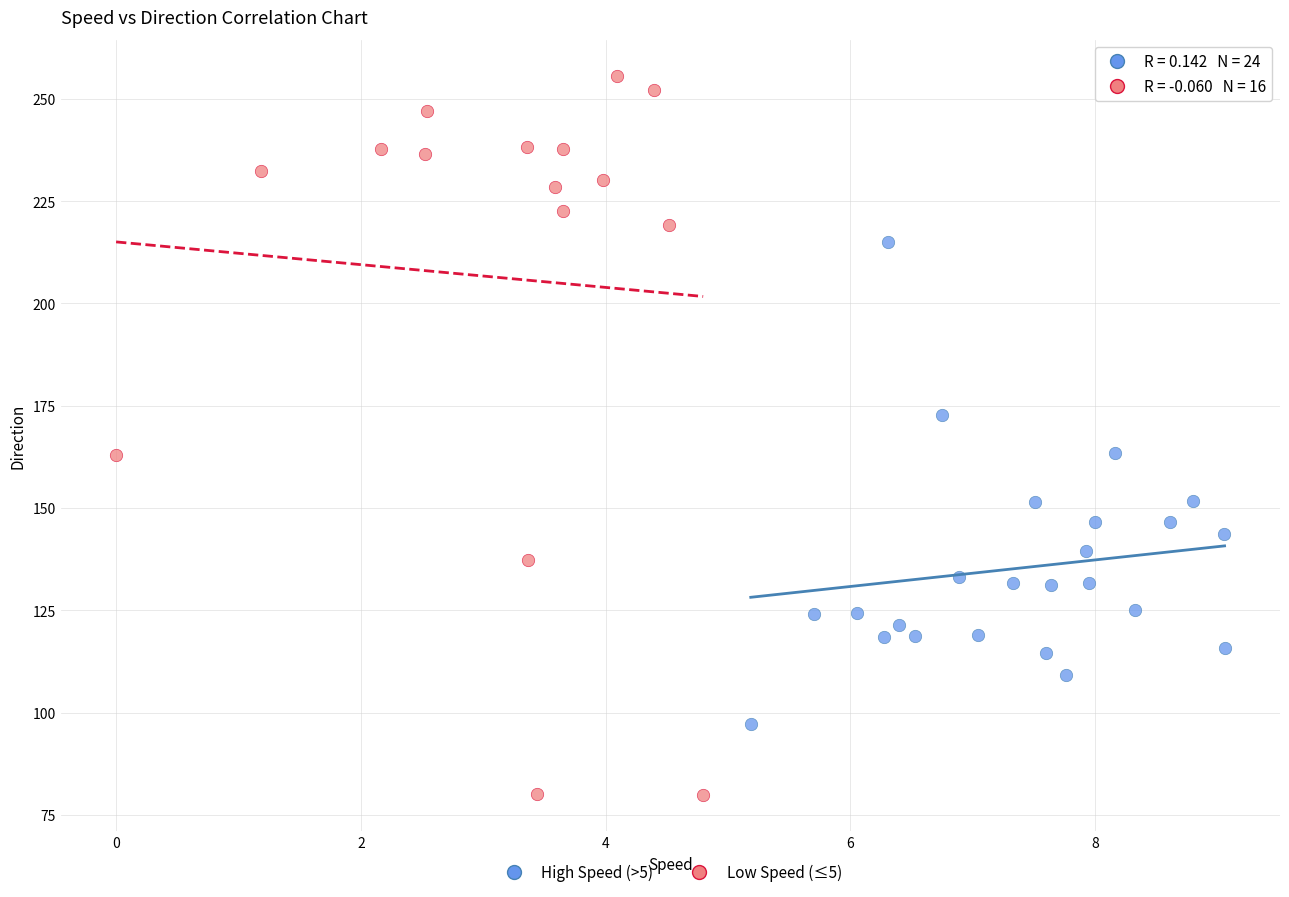

Which series contains the highest Y value?

Low Speed (≤5)